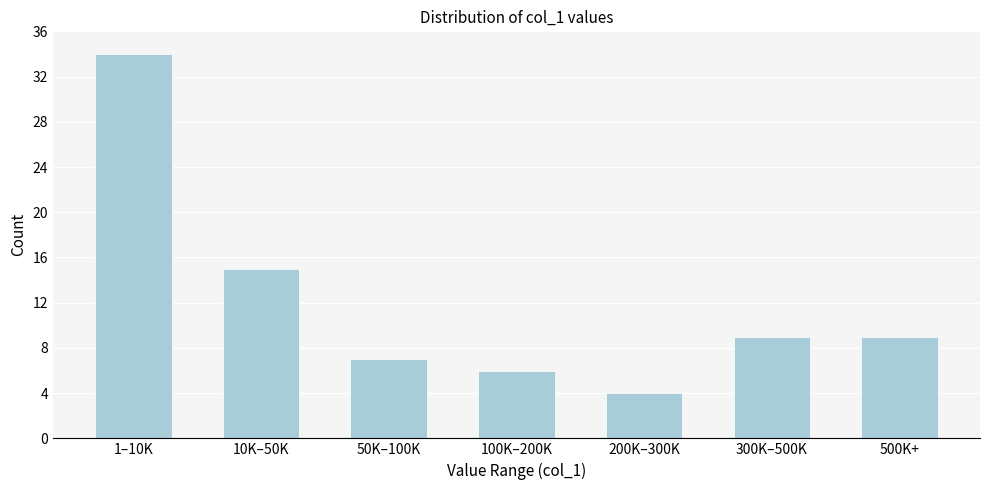

Reading right to left, what are all the values shown in this chart?

9	9	4	6	7	15	34